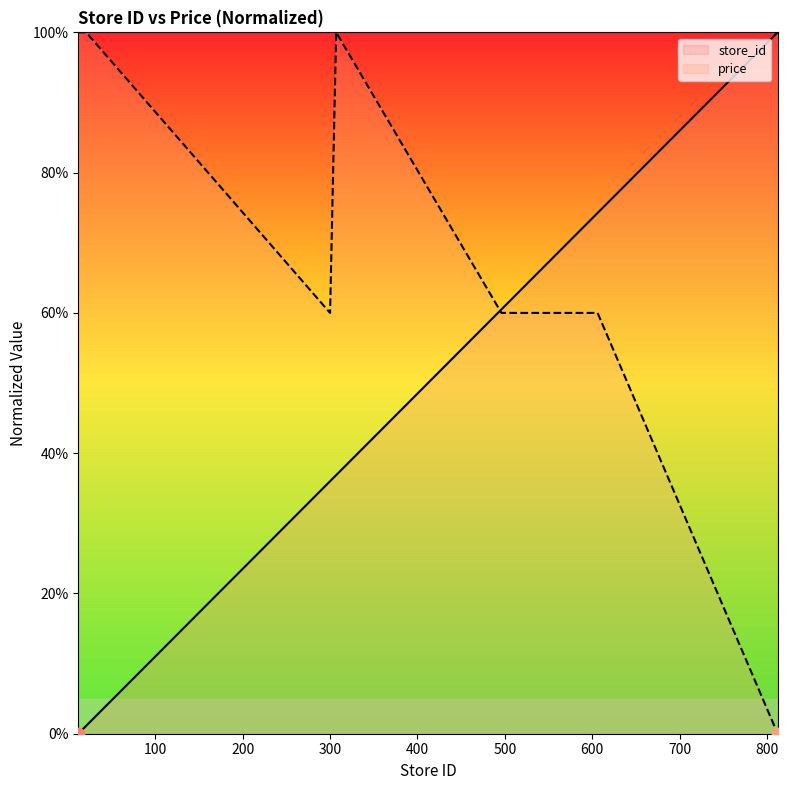

Which series contains the highest Y value?

store_id